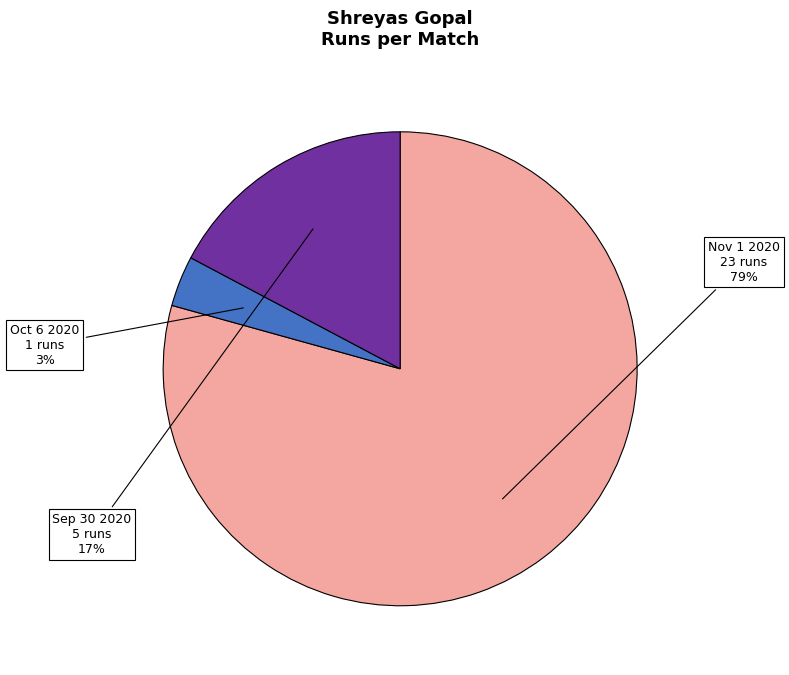

Which slice is the smallest?

Oct 6 2020